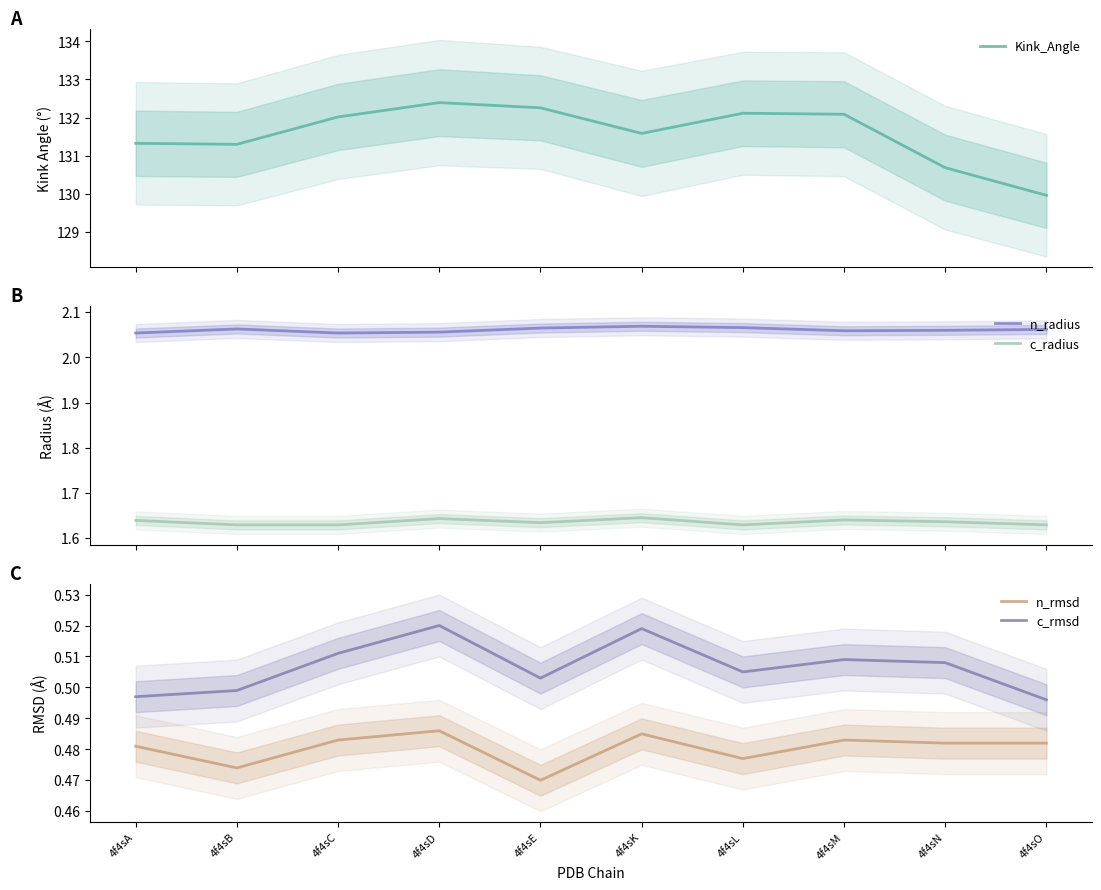

Is it true that c_radius equals 0.6 at 4f4sL?

False